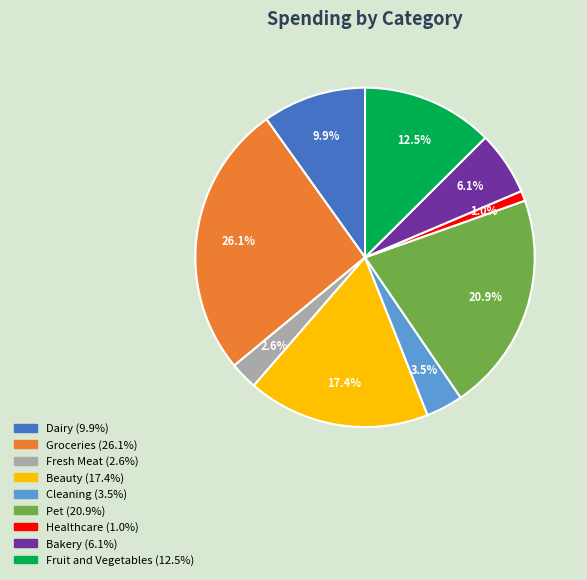

Is there a majority slice in this chart?

No